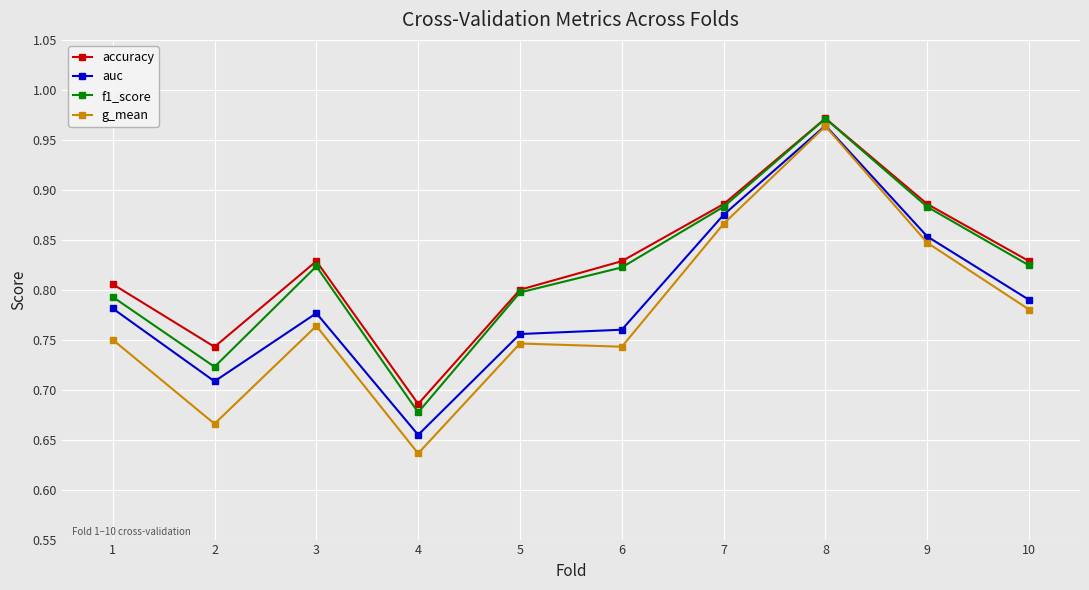

Which series has the largest range (max minus min)?

g_mean